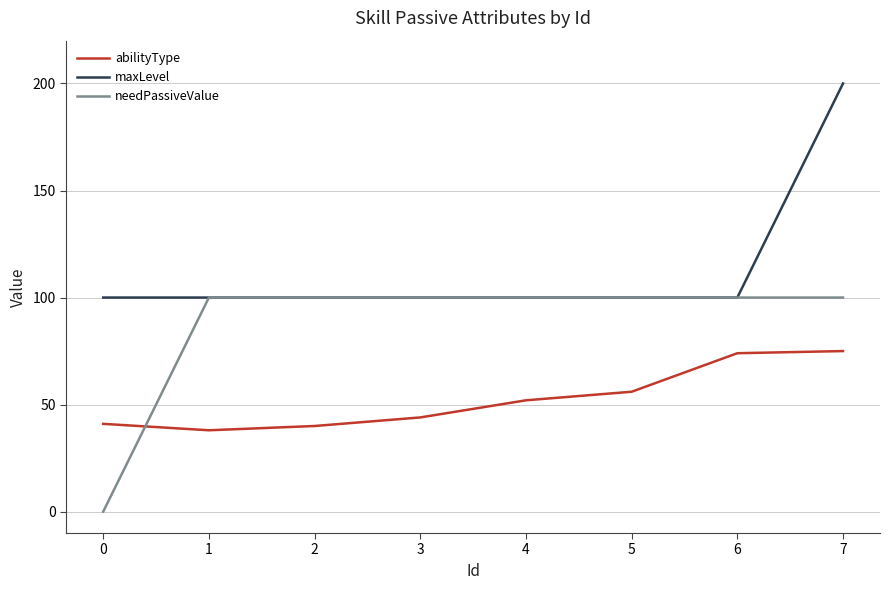

What is the sum of all needPassiveValue values?

700